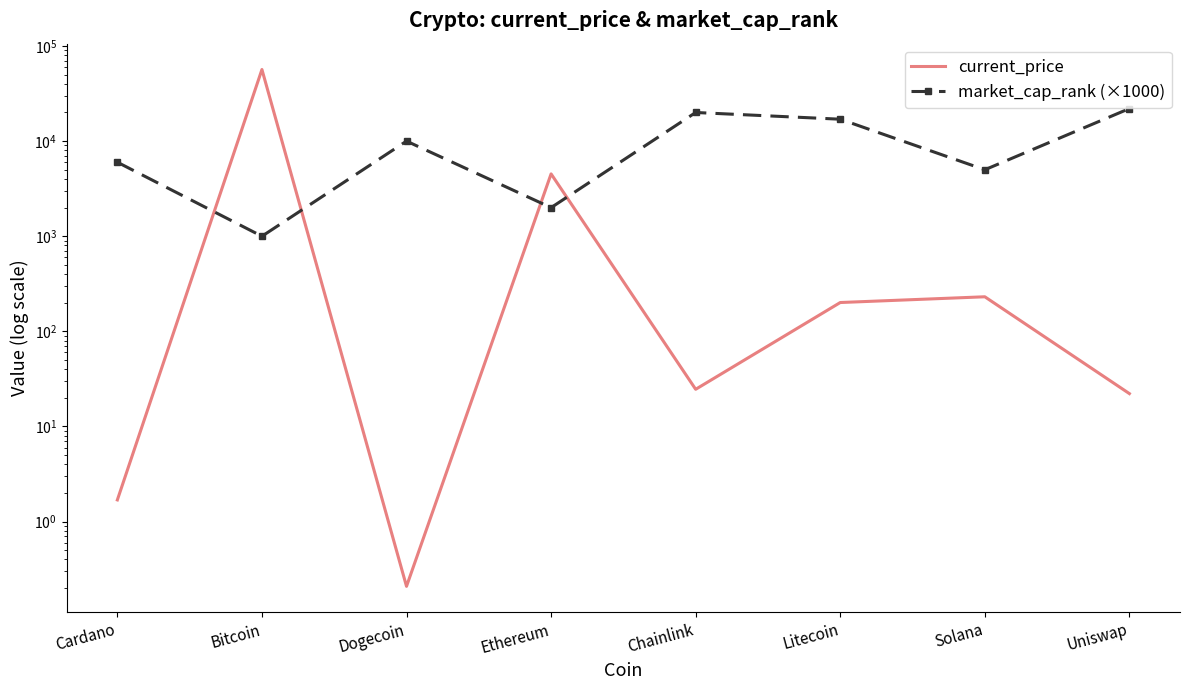

Between Cardano and Solana, which series saw the biggest shift?

market_cap_rank (×1000)